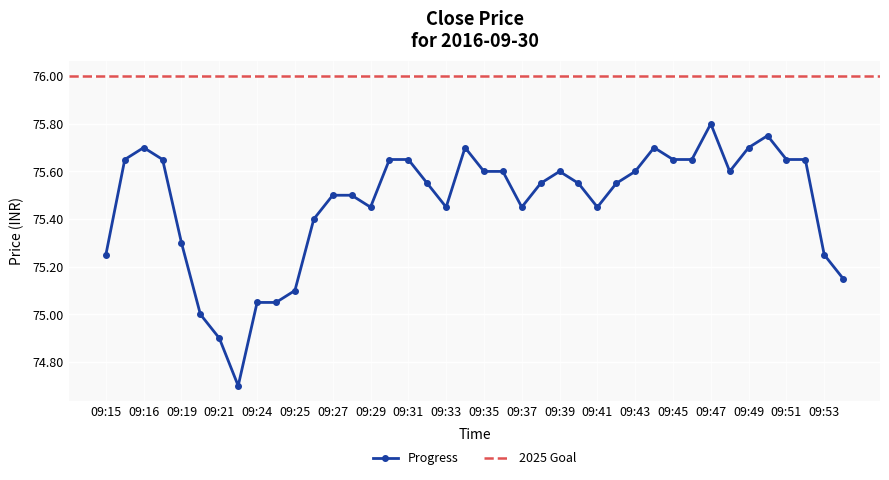

Which category has the highest value across all series?

09:47